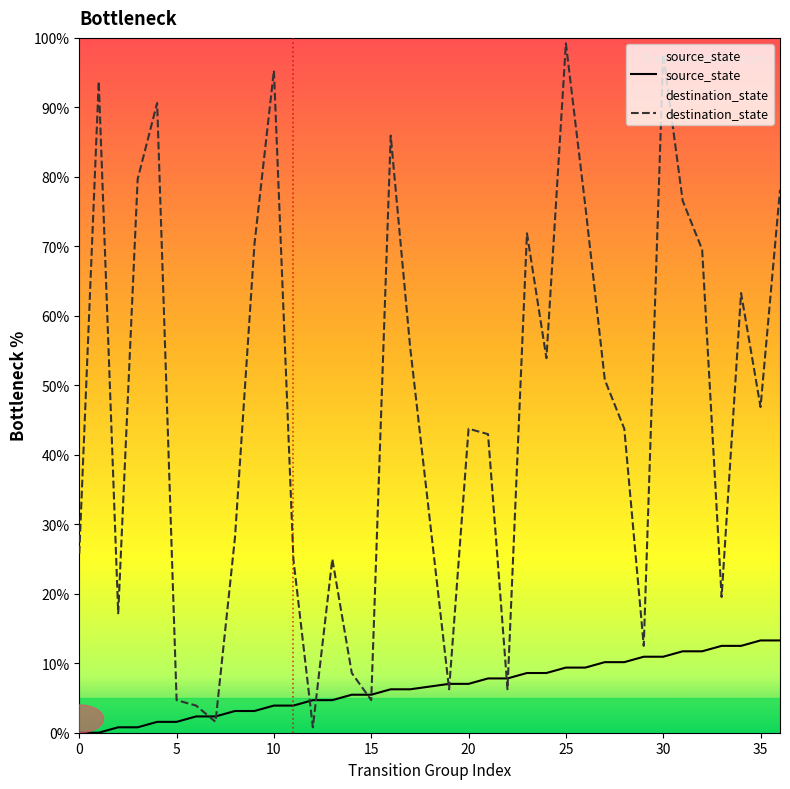

True or false: destination_state has a value of 35.1 at 0.

False